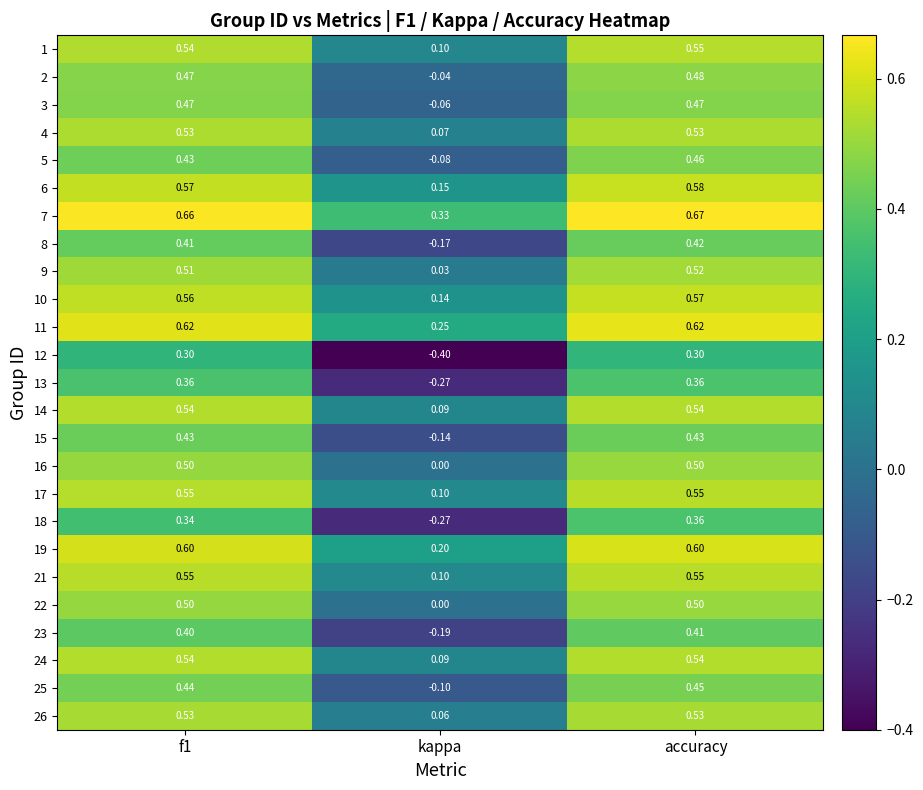

Is the value of 11 at accuracy greater than the value of 14 at f1?

Yes